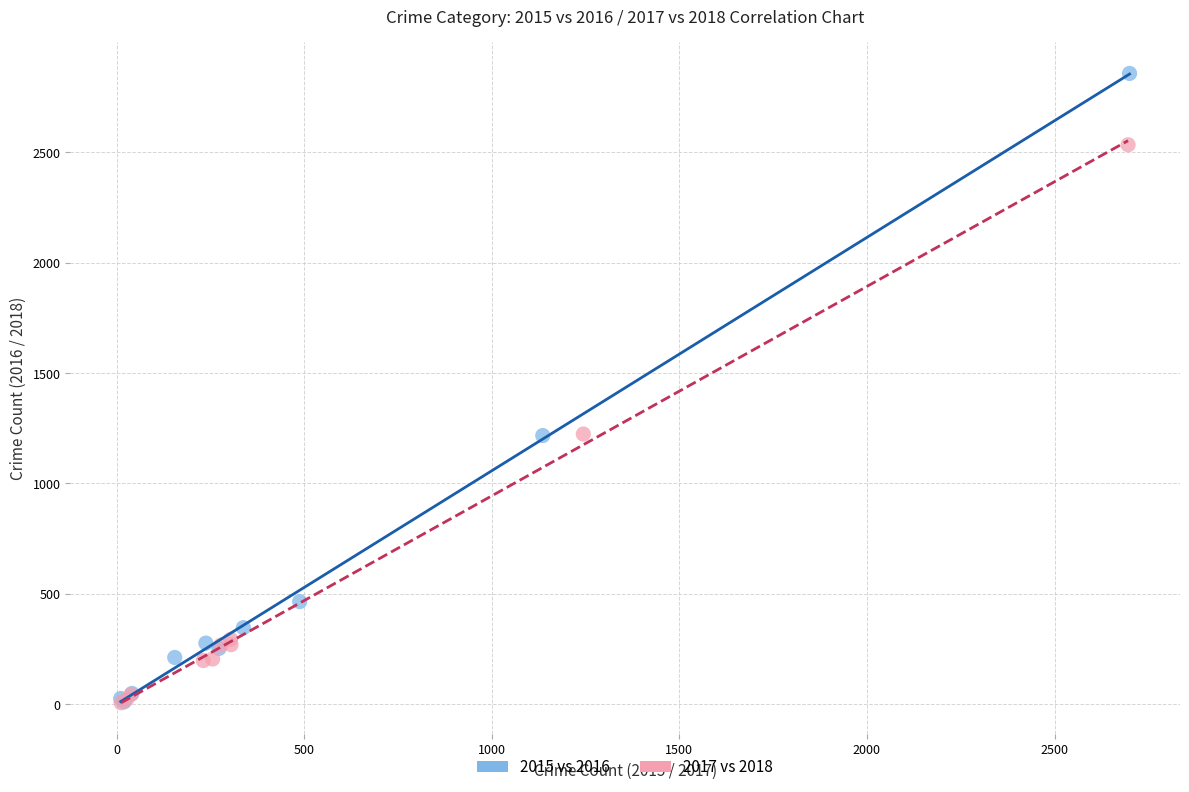

Which series has the largest Y range (max minus min)?

2015 vs 2016